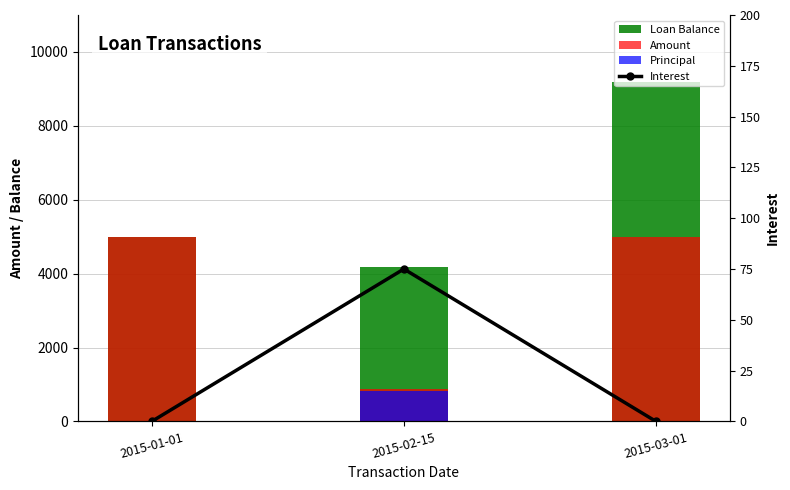

Is it true that Loan Balance equals 4186.5 at 2015-02-15?

True